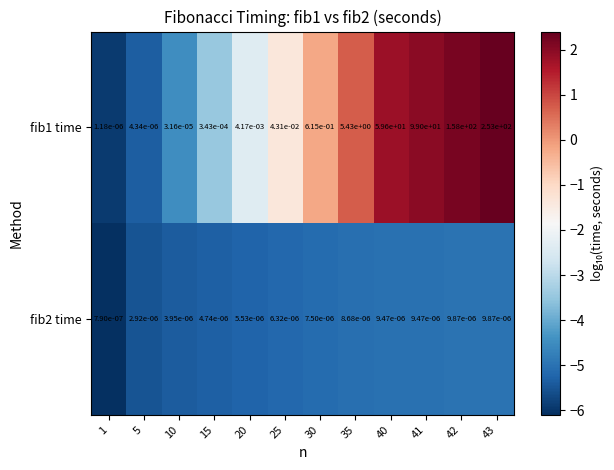

The fib1 time series shows 241.2 at 42. True or false?

False